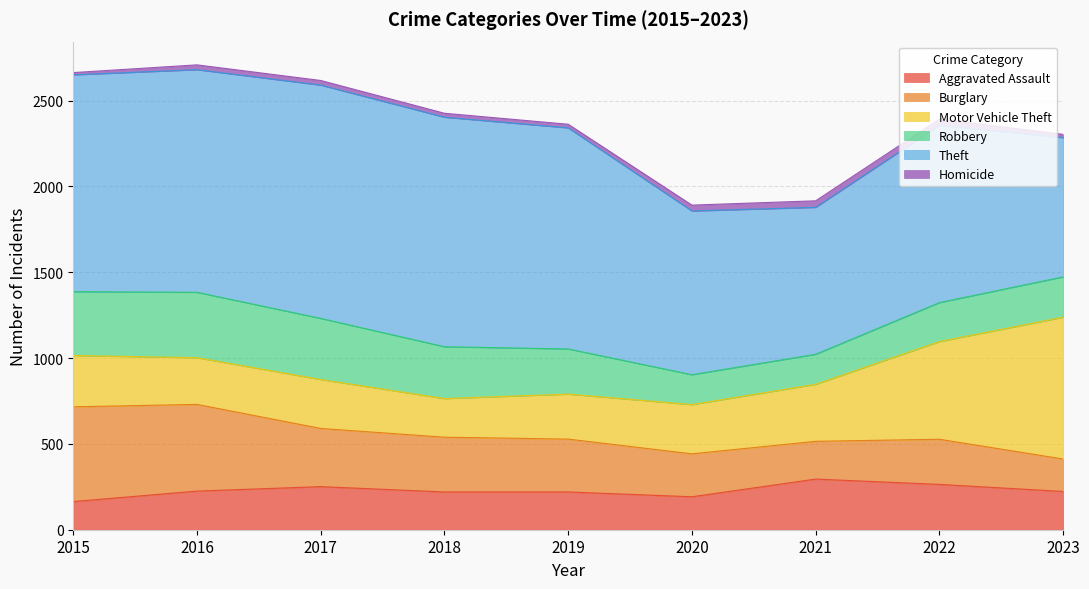

Rank the series by their maximum value, from highest to lowest.

Theft, Motor Vehicle Theft, Burglary, Robbery, Aggravated Assault, Homicide